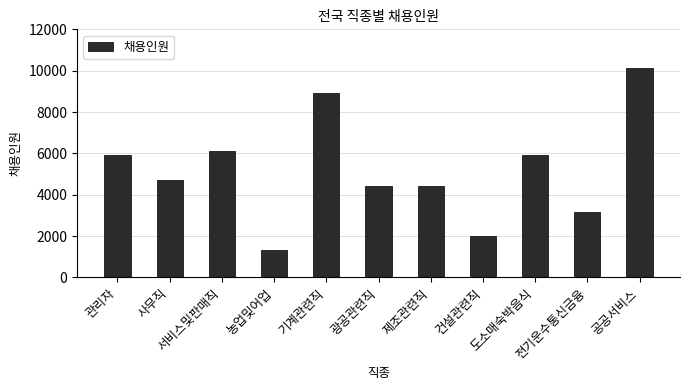

What is the minimum value shown in the chart?

1345